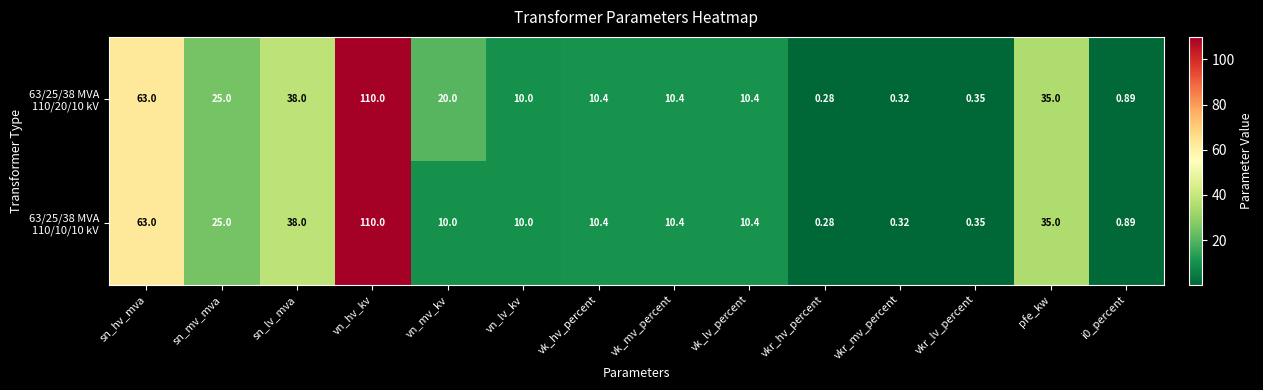

At which category does the chart reach its minimum across all series?

vkr_hv_percent